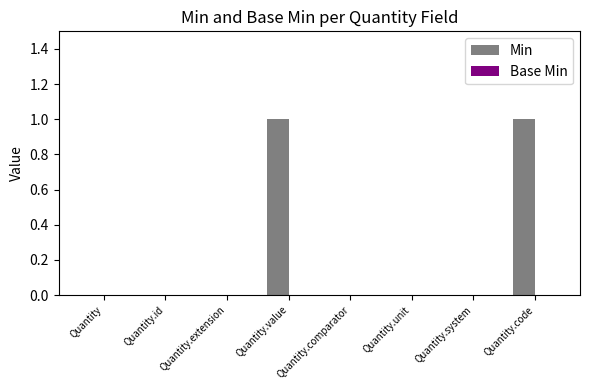

The value at Quantity.value is 0. True or false?

False